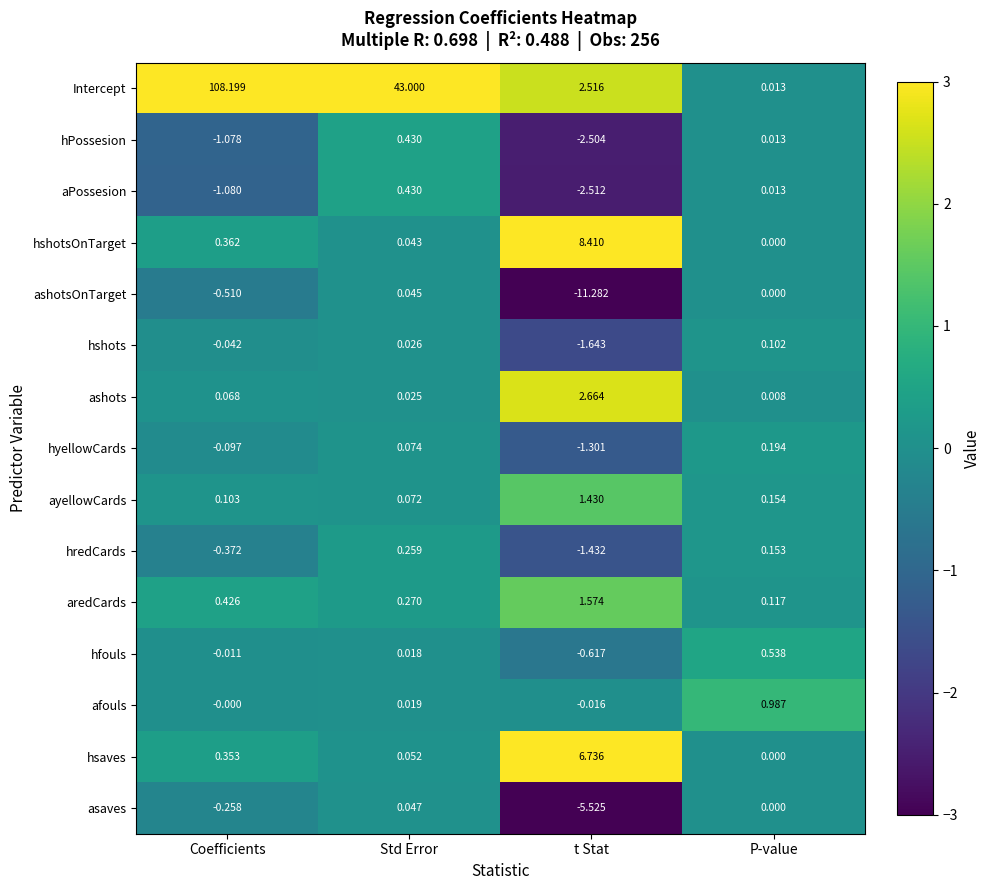

Where is afouls nearest to the value 0?

Coefficients